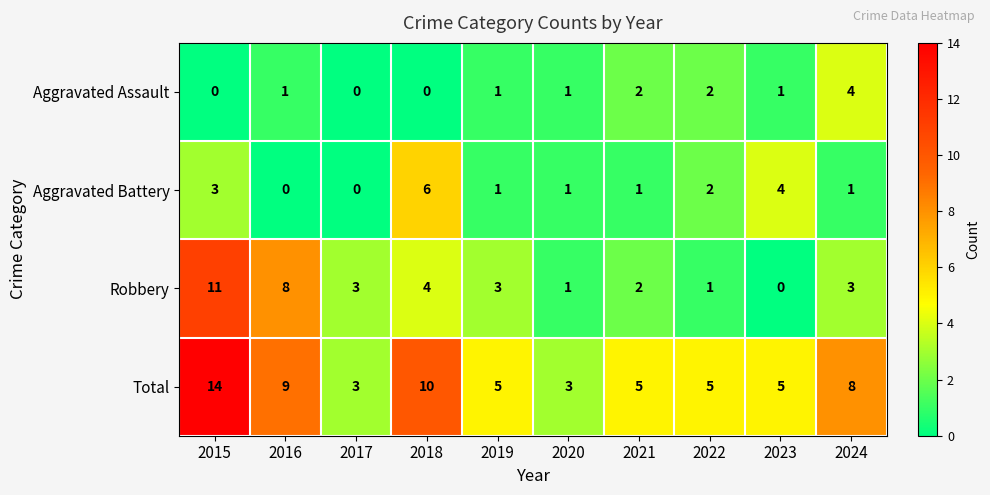

Where does the Aggravated Battery series first go above 1?

2015